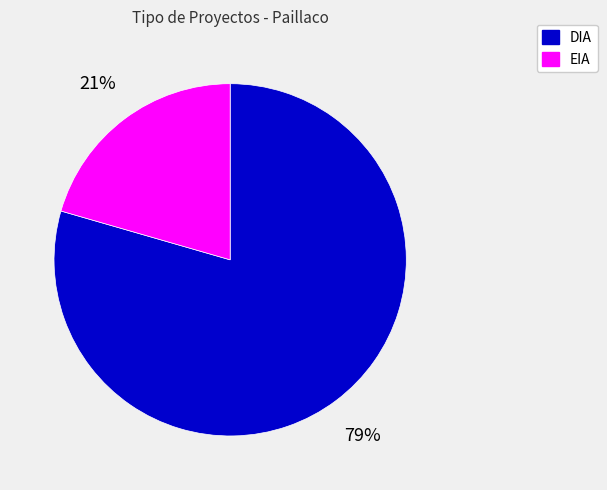

Do EIA and DIA together represent more than half of the pie?

Yes